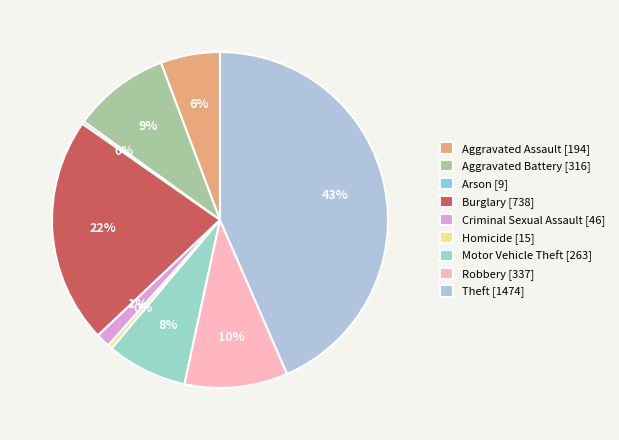

Do Criminal Sexual Assault and Homicide together represent more than half of the pie?

No